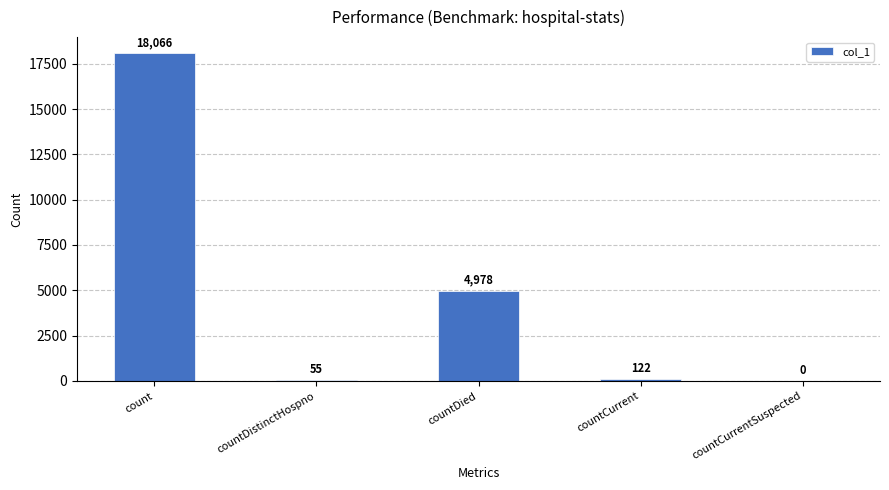

Approximately how many times larger is the value at countDied compared to countCurrent?

40.8